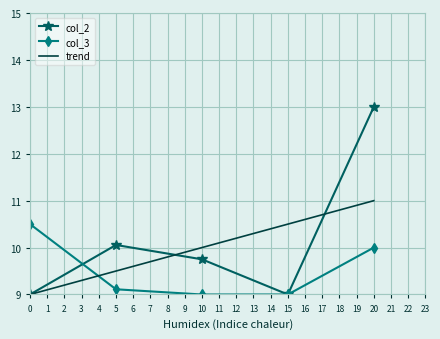

What is the greatest value displayed?

13.0